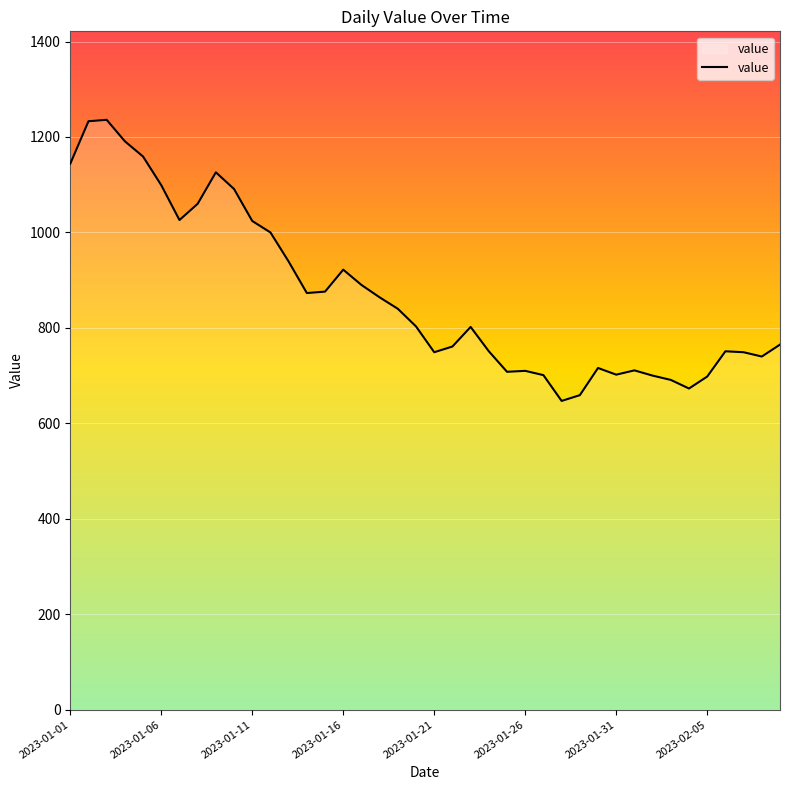

What is the smallest value displayed?

647